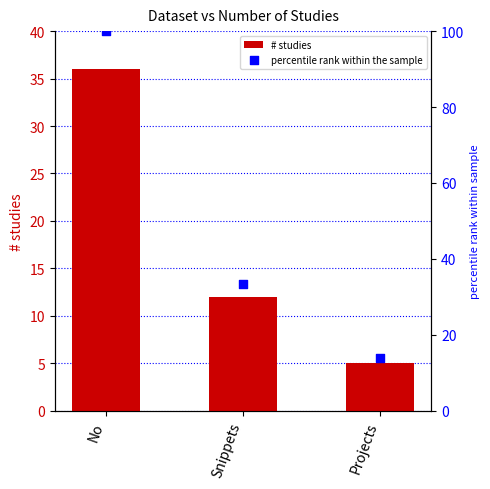

What are all the series names shown in the legend?

# studies, percentile rank within the sample